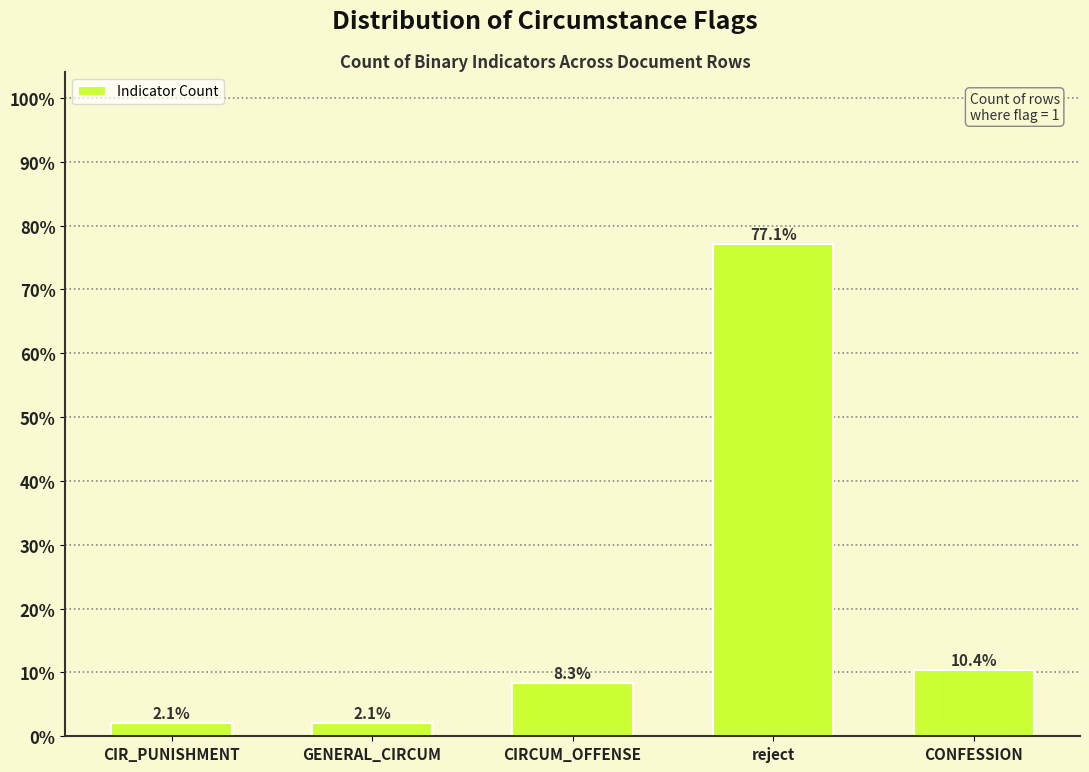

Reading left to right, what are all the values shown in this chart?

CIR_PUNISHMENT=2.1	GENERAL_CIRCUM=2.1	CIRCUM_OFFENSE=8.3	reject=77.1	CONFESSION=10.4